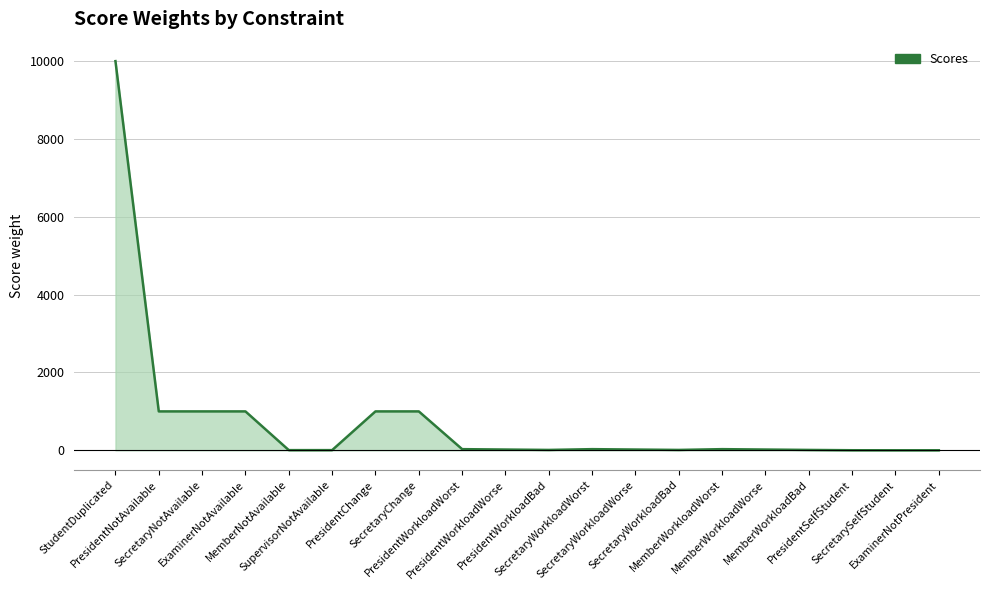

What is the difference between the maximum and minimum values?

9999